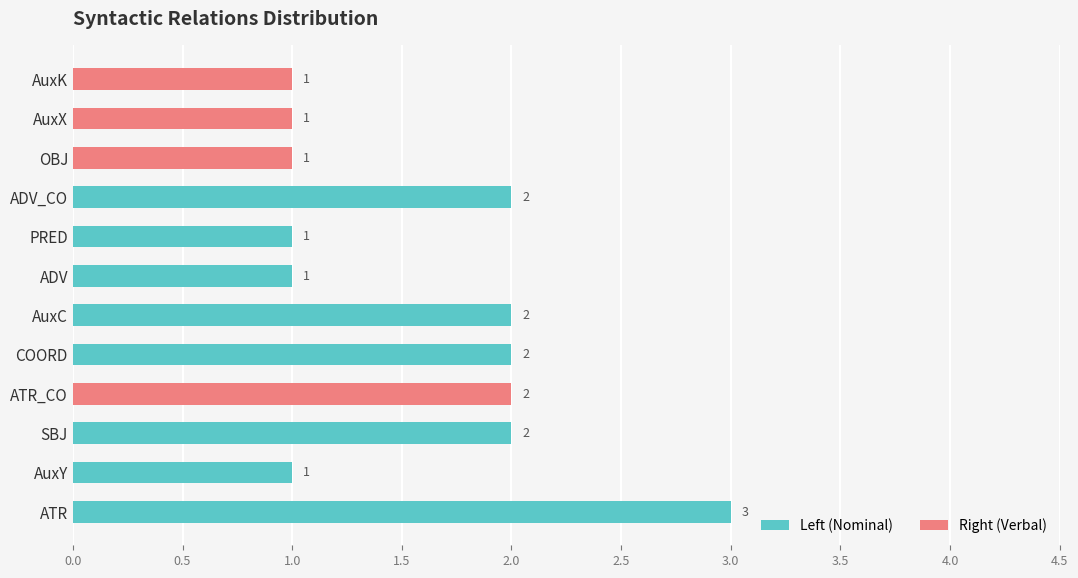

Reading left to right, transcribe all the data shown in this chart.

Left (Nominal): 3	1	2	0	2	2	1	1	2	0	0	0
Right (Verbal): 0	0	0	2	0	0	0	0	0	1	1	1